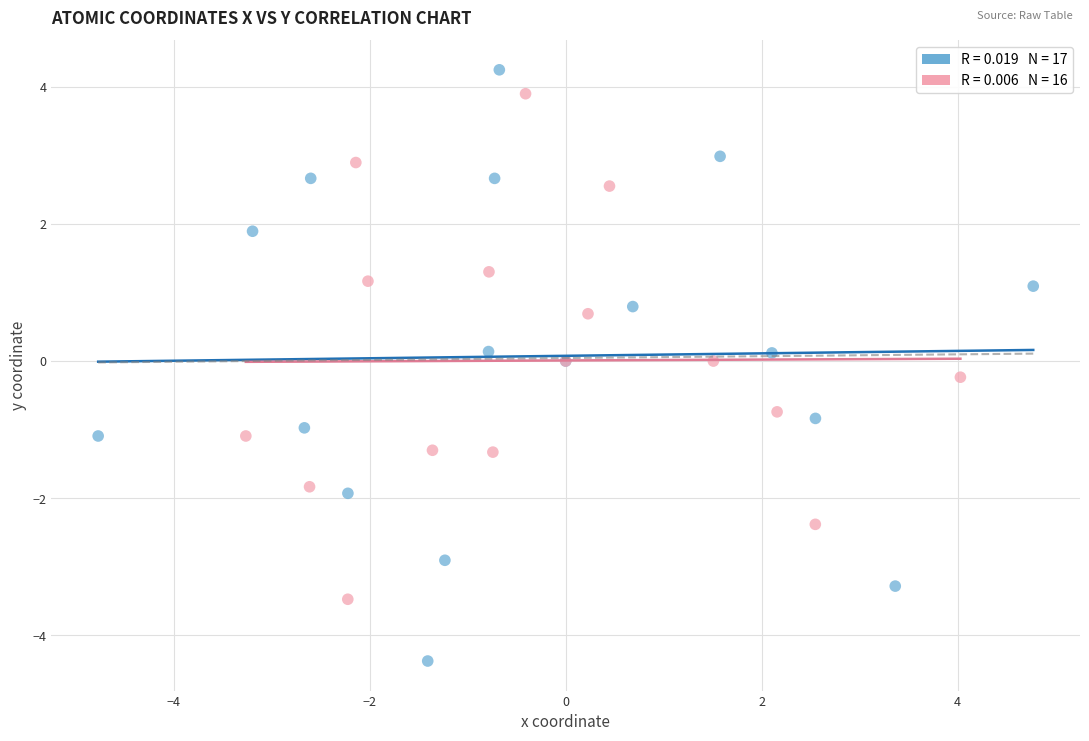

Which series reaches the minimum Y coordinate?

Si1